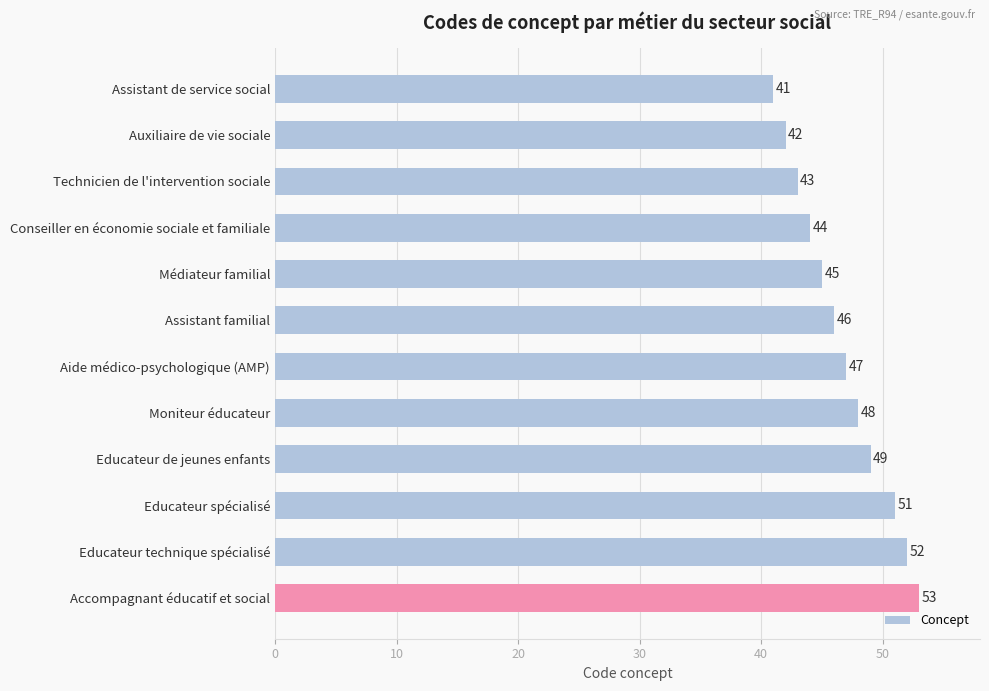

Count the number of data series in this chart.

1